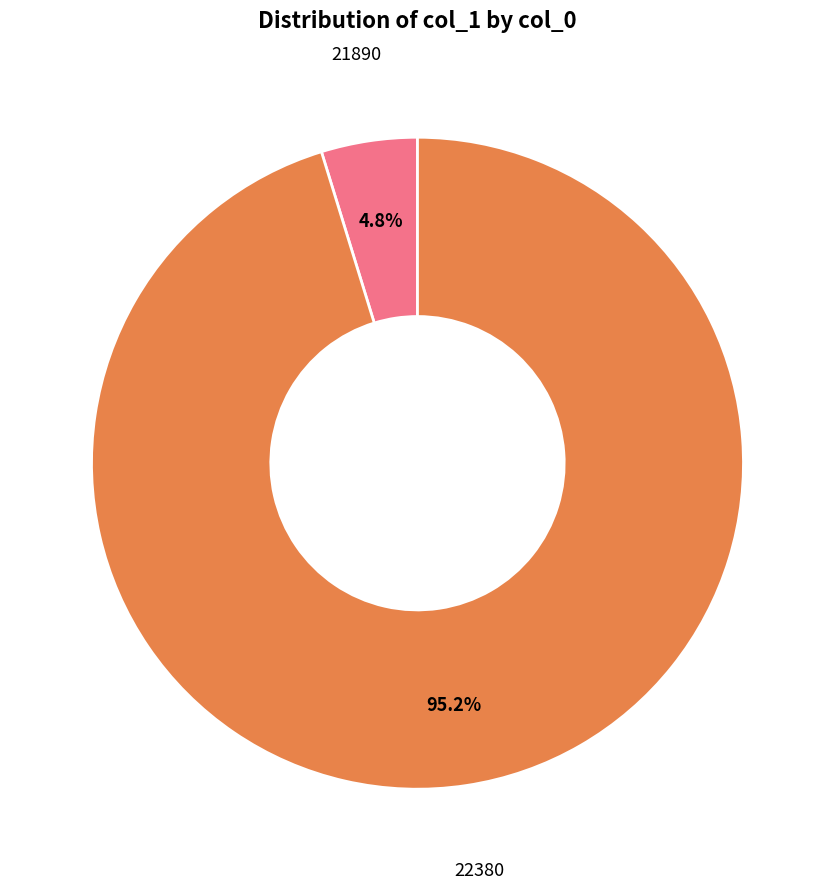

Is there a majority slice in this chart?

Yes